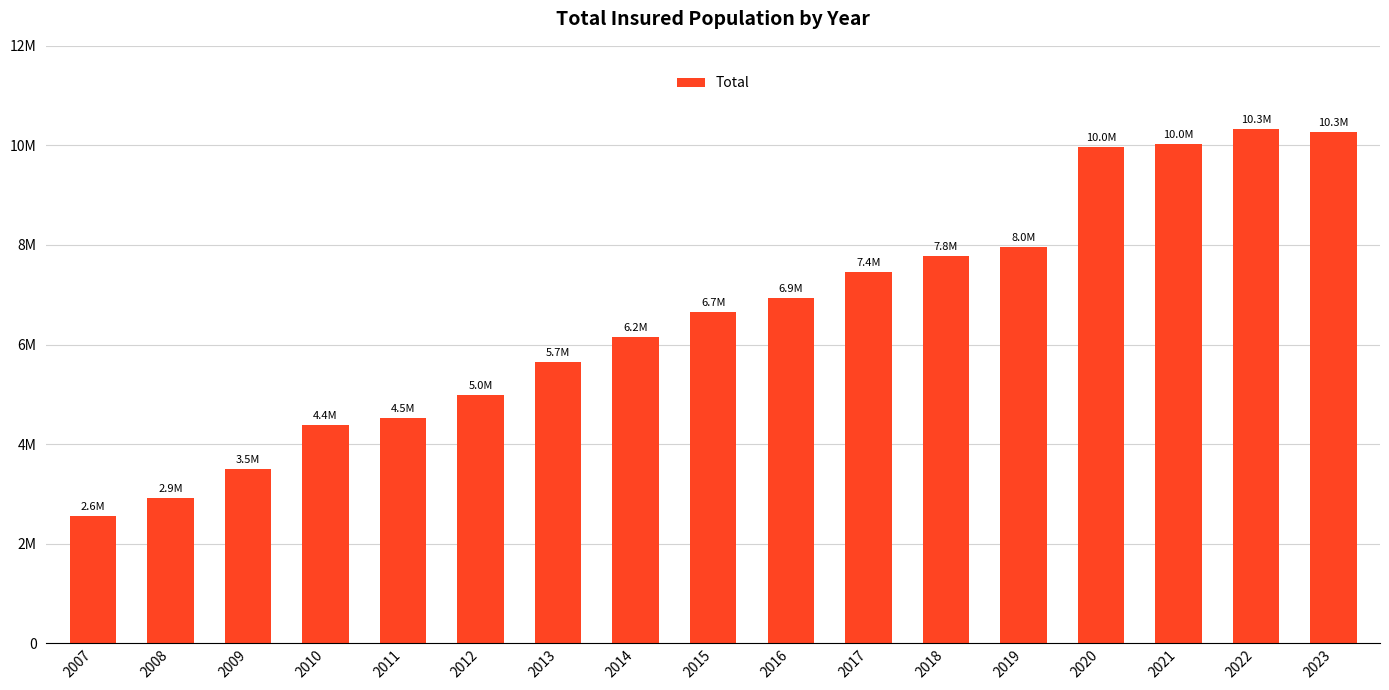

Are the bars horizontal?

No